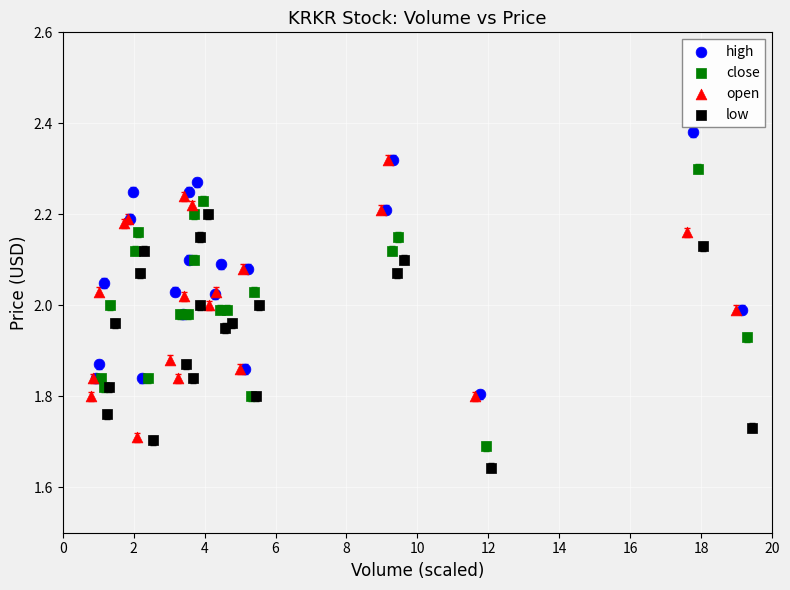

Which series reaches the minimum Y coordinate?

low